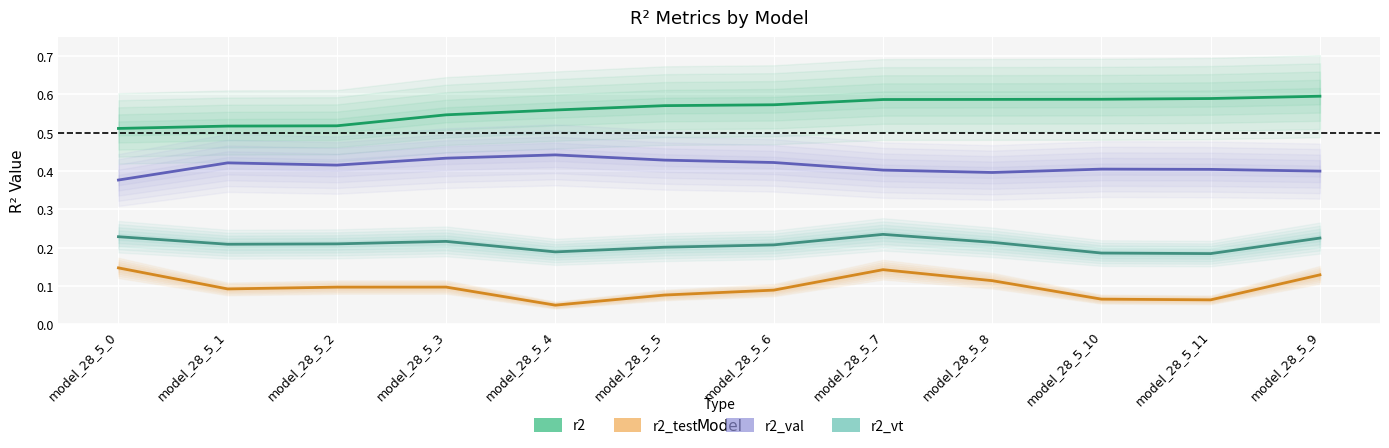

At which category does r2_val reach its first local valley?

model_28_5_2